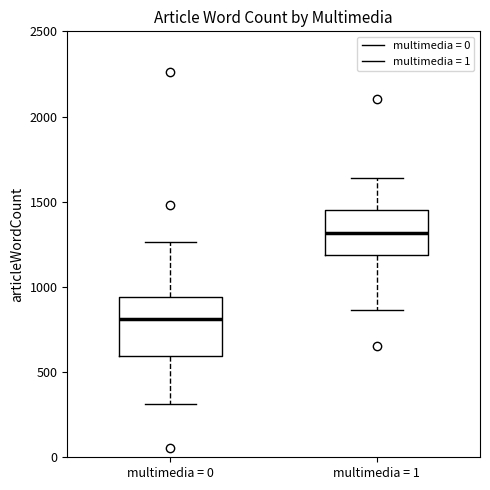

Which box is the tallest, from its lower edge to its upper edge?

multimedia = 0